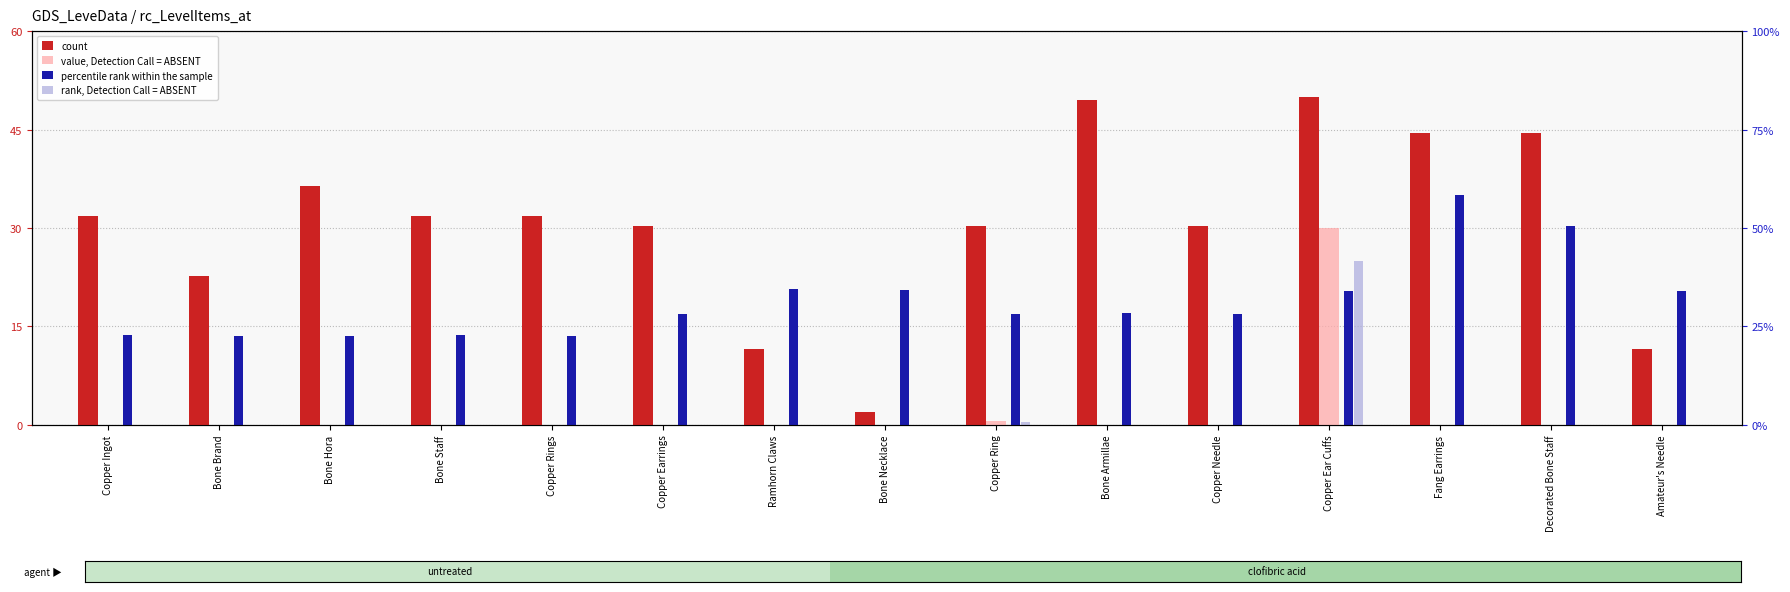

Which series has the largest range (max minus min)?

count